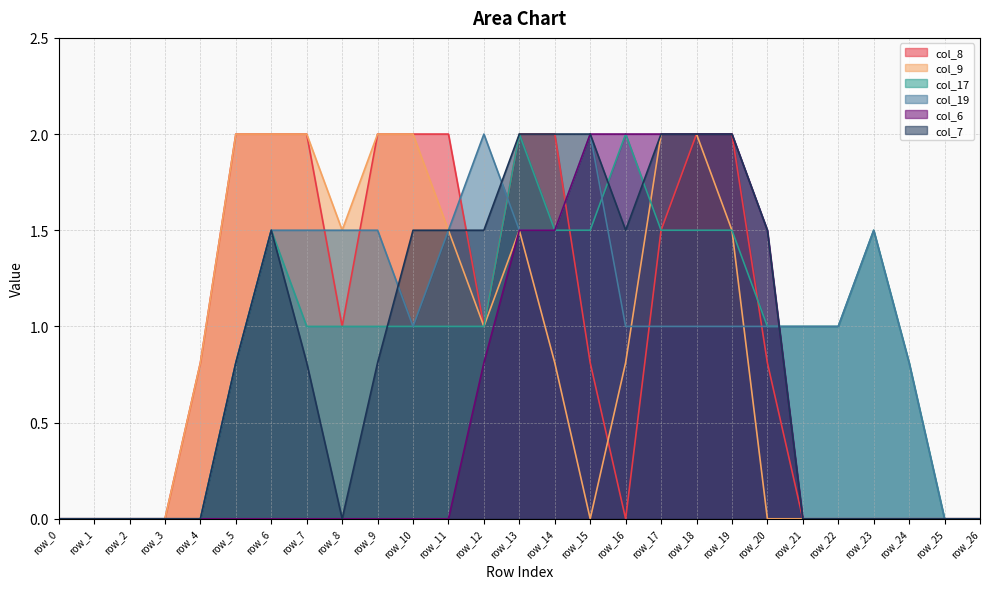

Does the chart display data point markers on the line(s)?

No